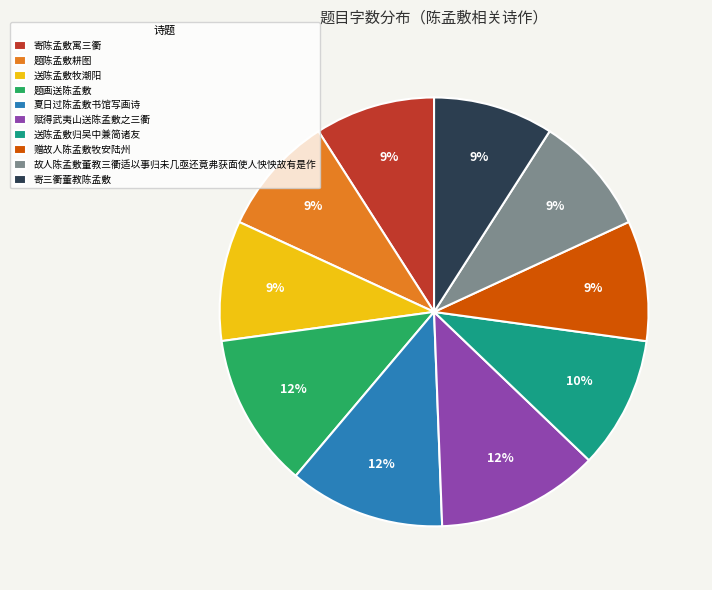

What percentage is the 送陈孟敷牧潮阳 slice, to the nearest percent?

9%